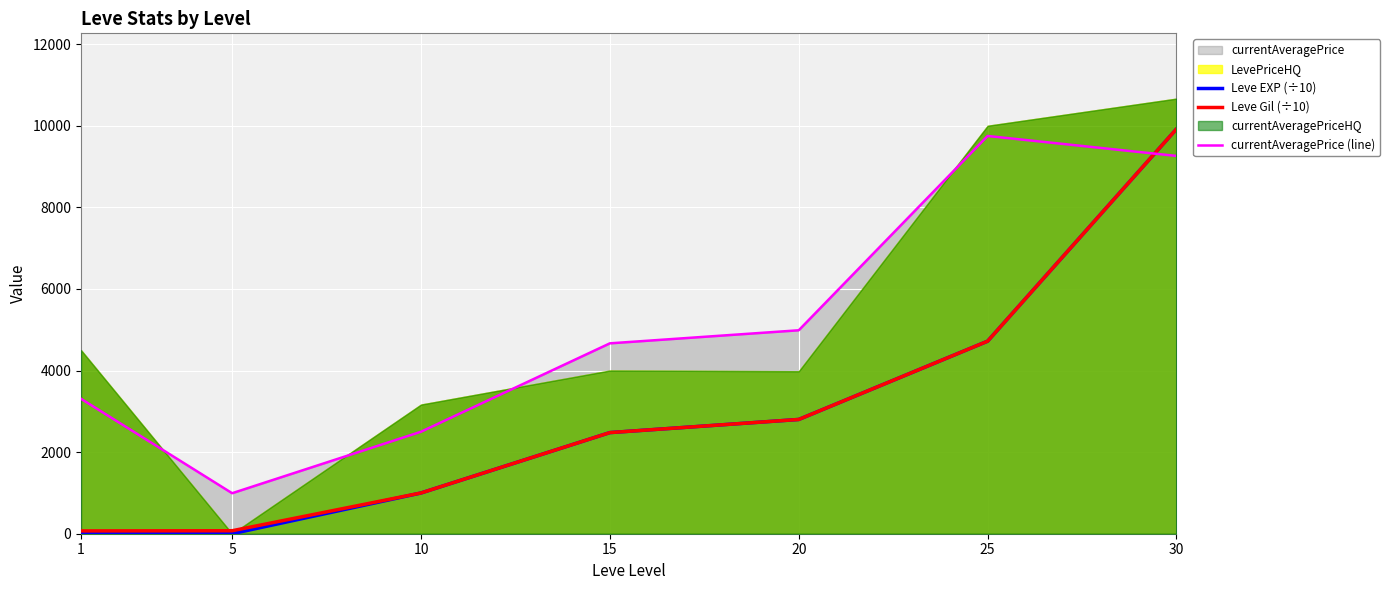

True or false: currentAveragePrice (line) and Leve Gil (÷10) cross at least once.

True